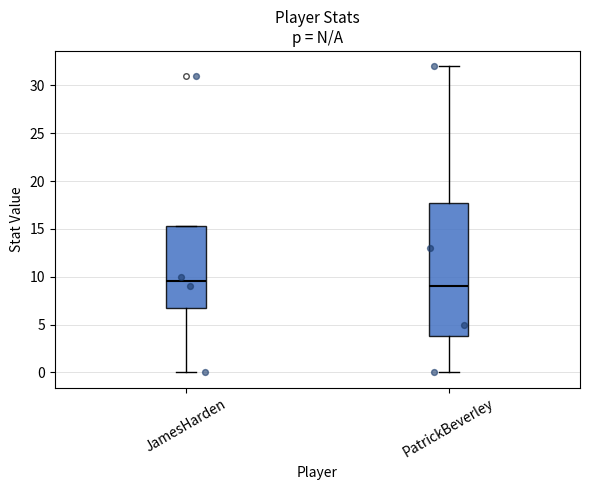

Which box has the lowest median line?

PatrickBeverley